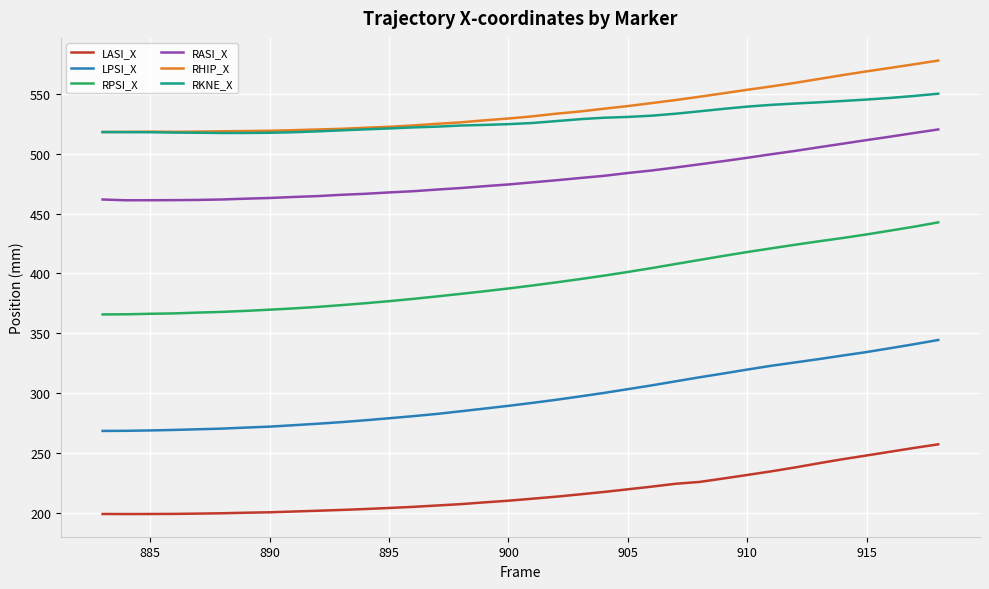

Which series has the widest spread of values?

RPSI_X